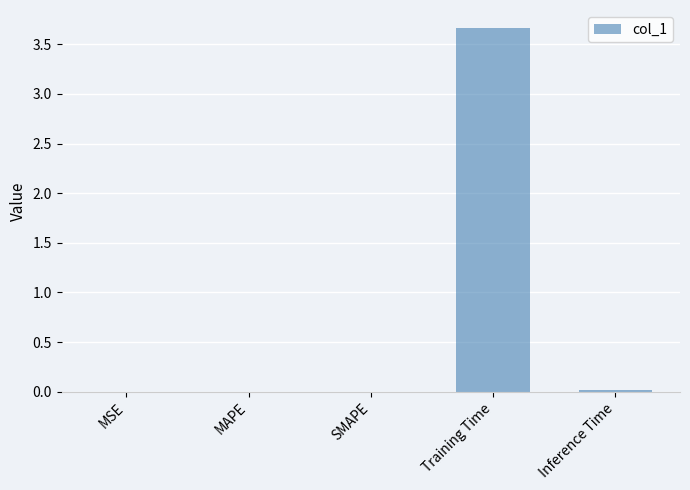

What is the sum of all values?

3.7